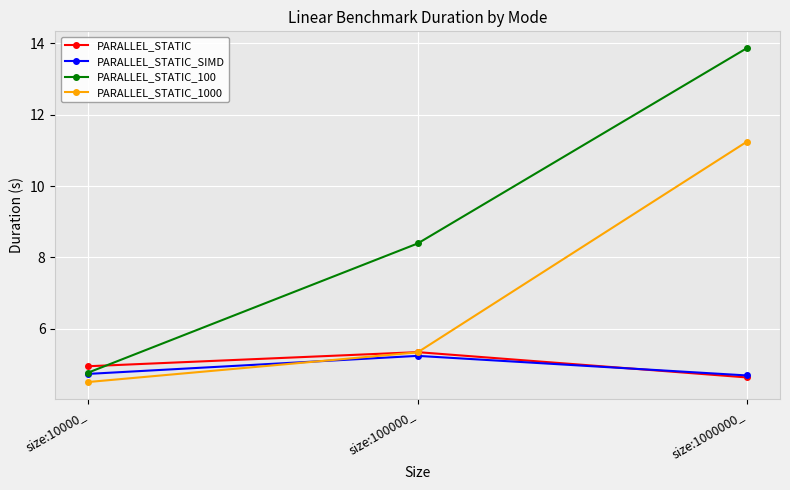

What is the spread (max minus min) of values at size:100000_?

3.2